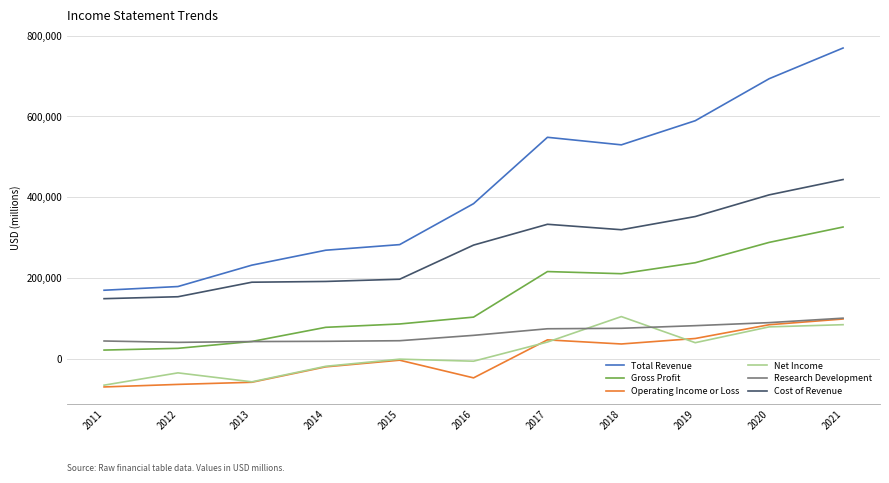

What is the greatest value displayed?

769700